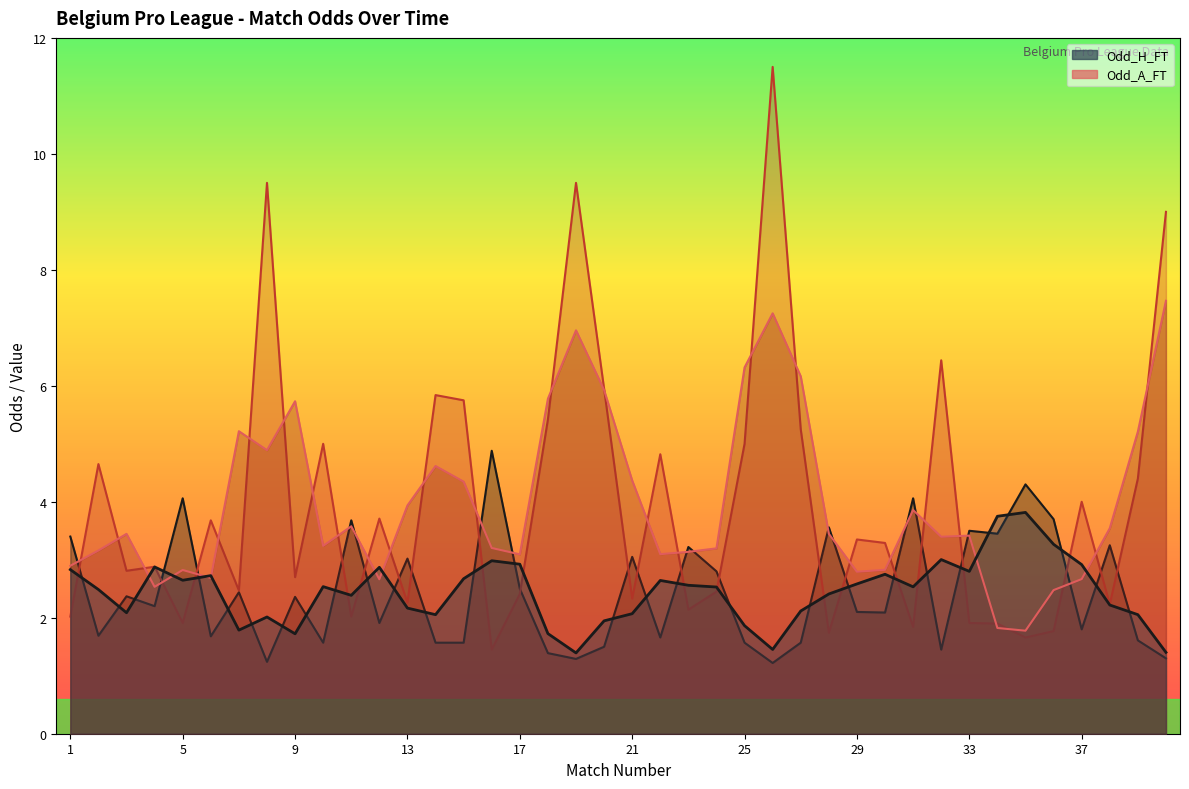

True or false: Odd_A_FT has more than 0 points higher than both neighbors.

True